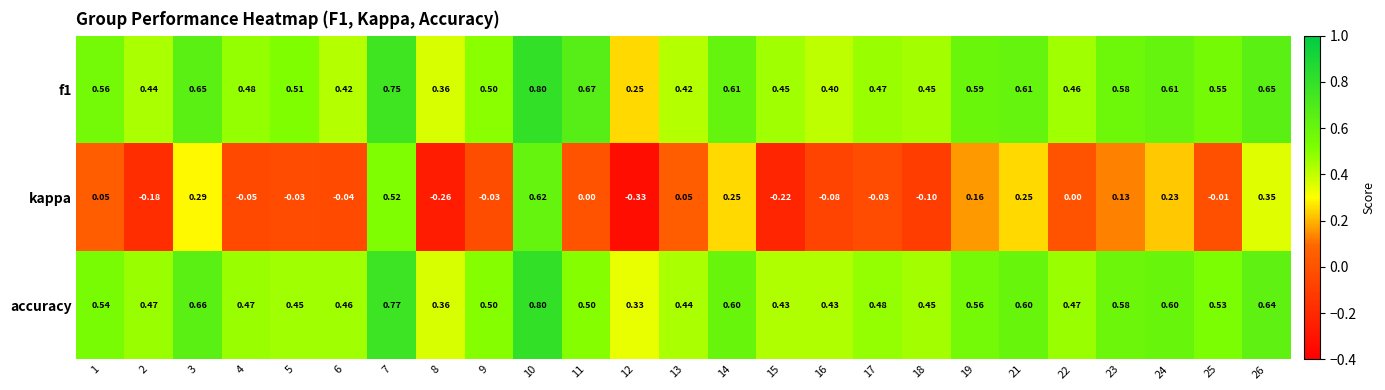

Between 5 and 9, which series saw the biggest shift?

accuracy